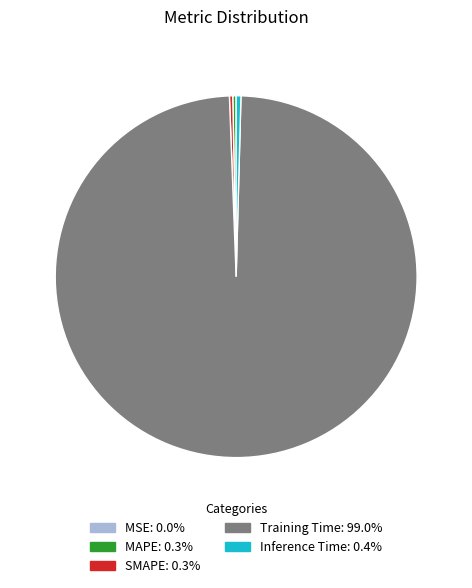

Does any single category account for the majority?

Yes